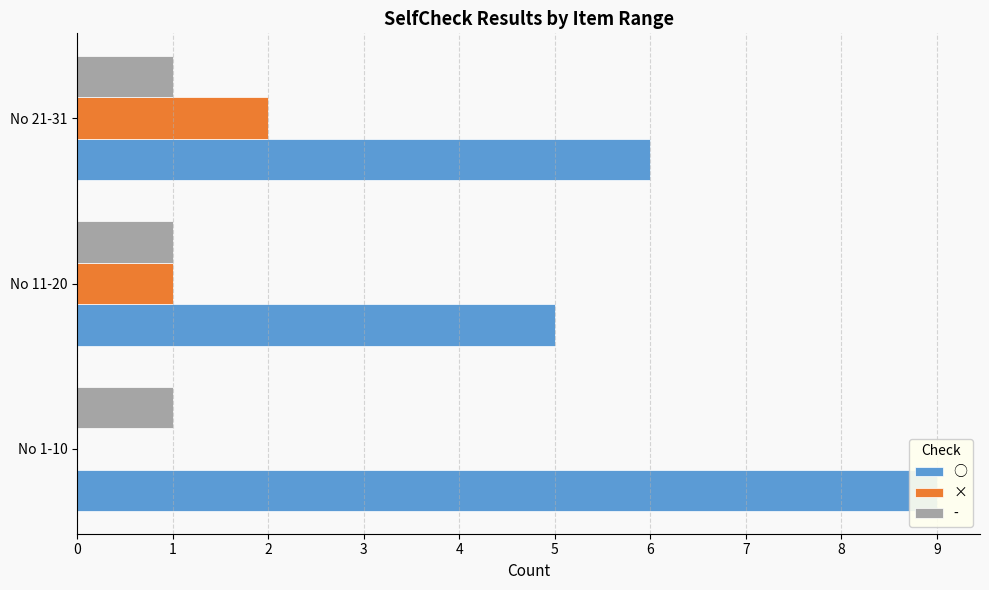

How many categories are shown in the chart?

3